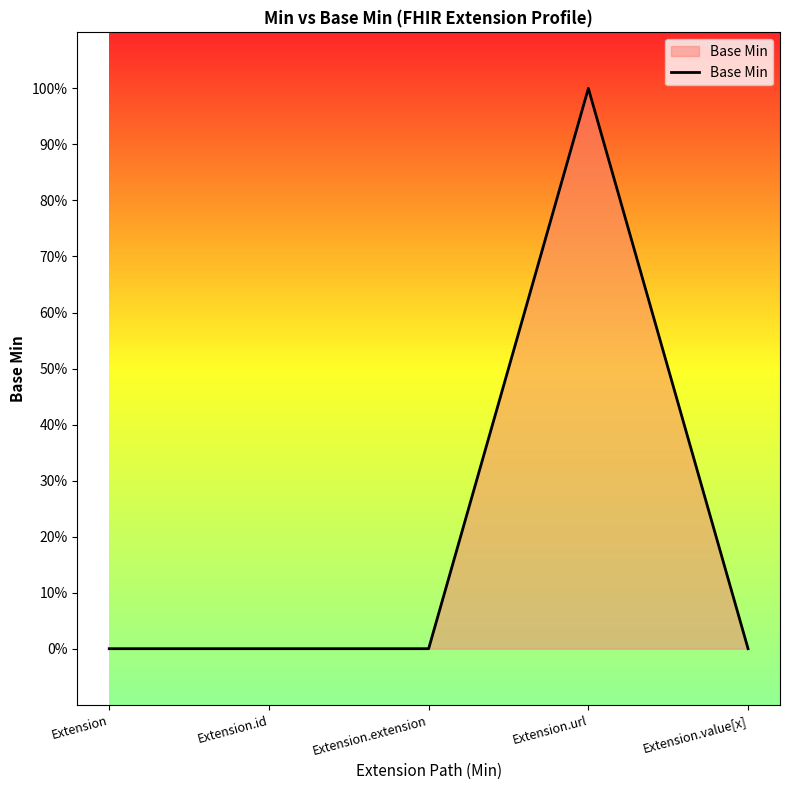

What position from the left is Extension.extension?

3